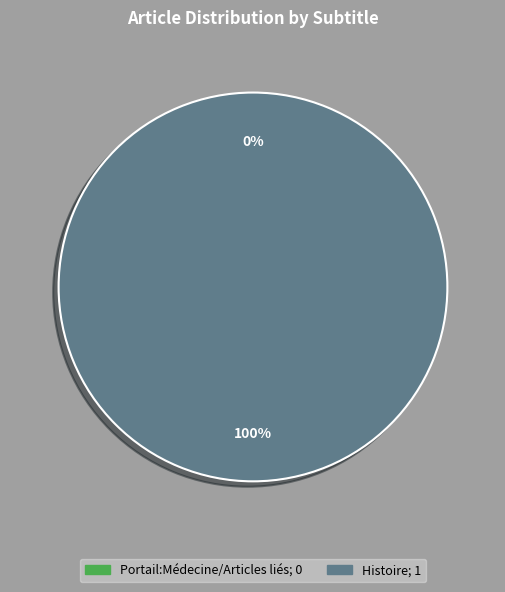

Is it true that Histoire is 90% of the pie?

False